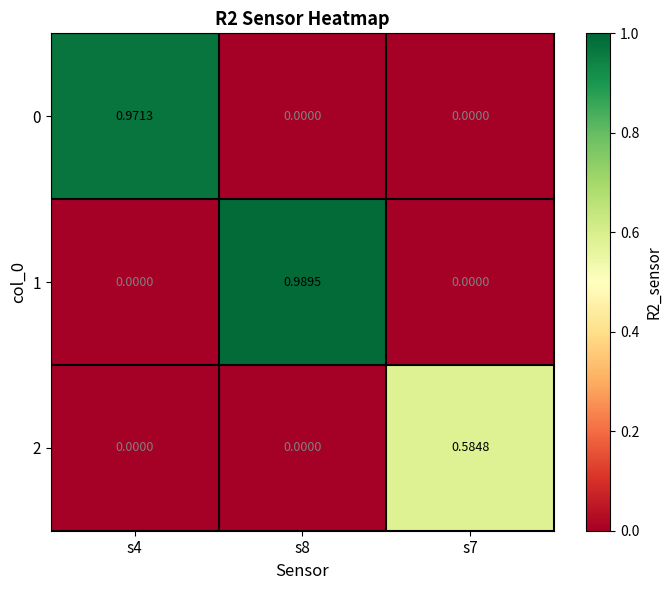

Is the value of 2 at s7 greater than the value of 1 at s8?

No